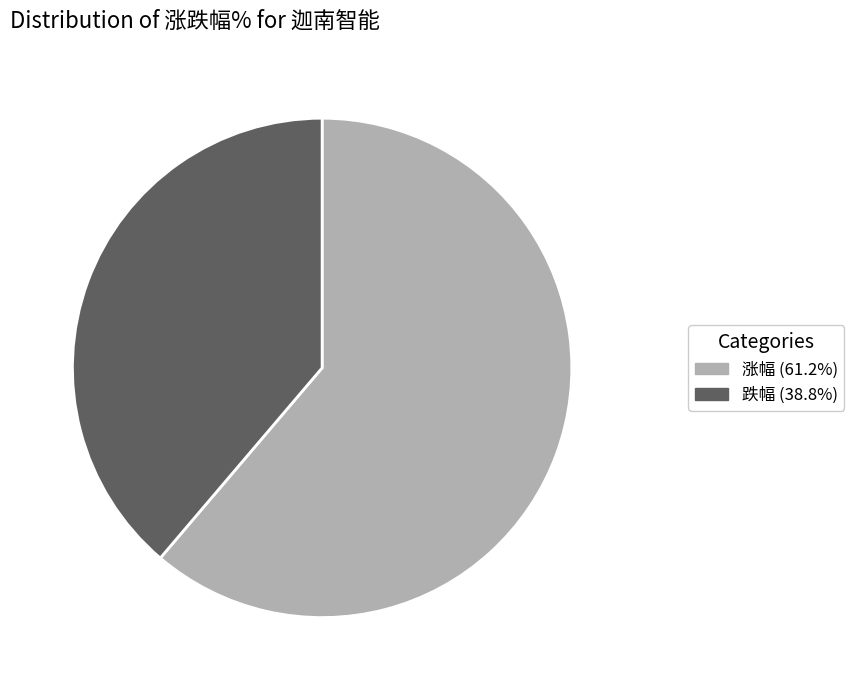

Does 跌幅 (38.8%) represent more than half of the total?

No